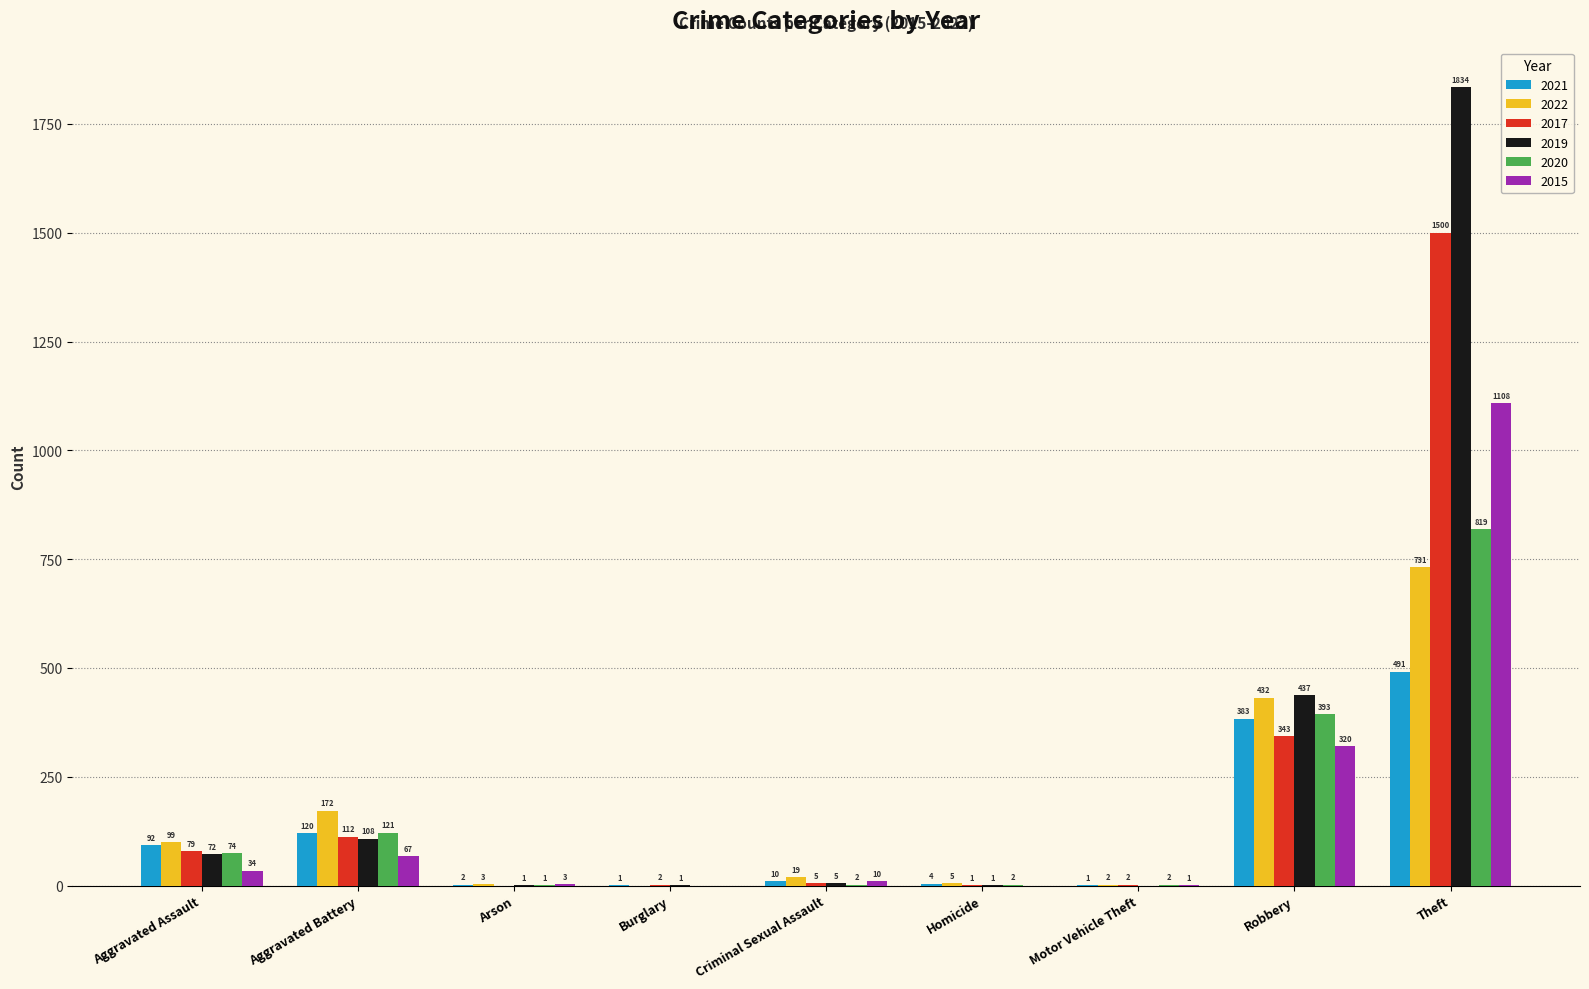

What is the greatest value displayed?

1834